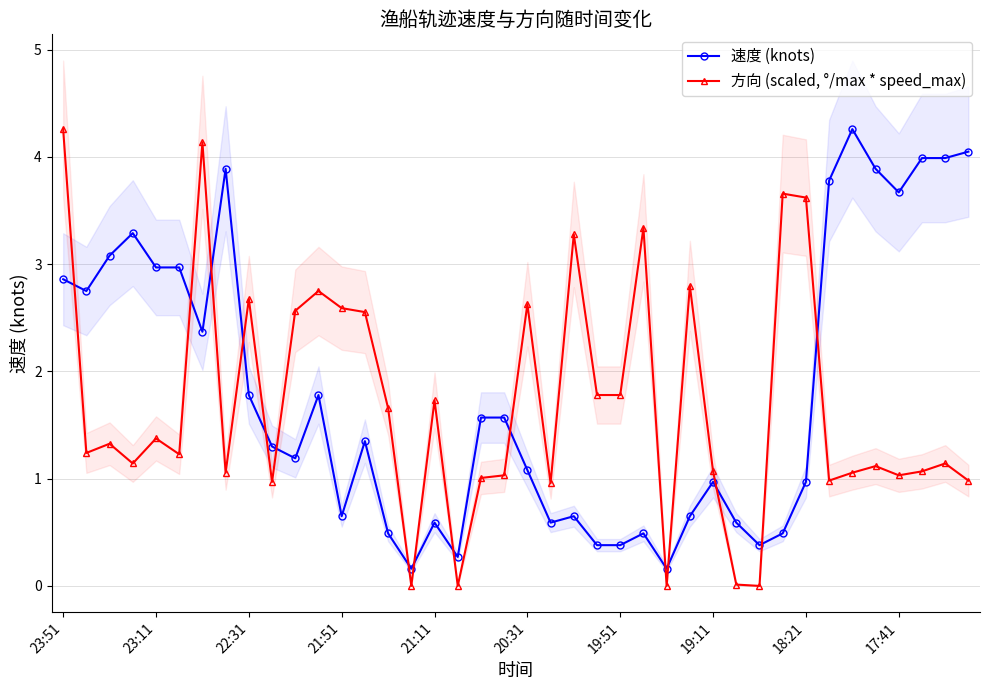

What is the difference between the maximum and second lowest values in the 速度 (knots) series?

4.1